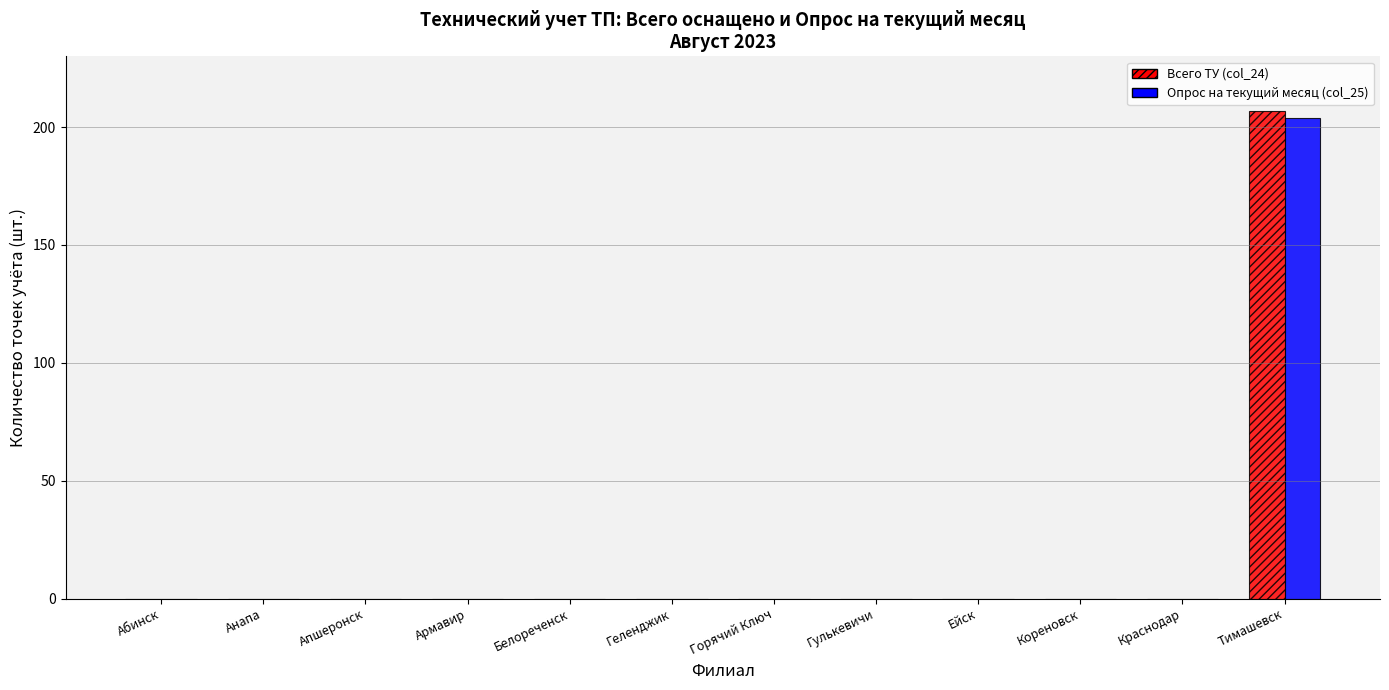

Which series has the widest spread of values?

Всего ТУ (col_24)